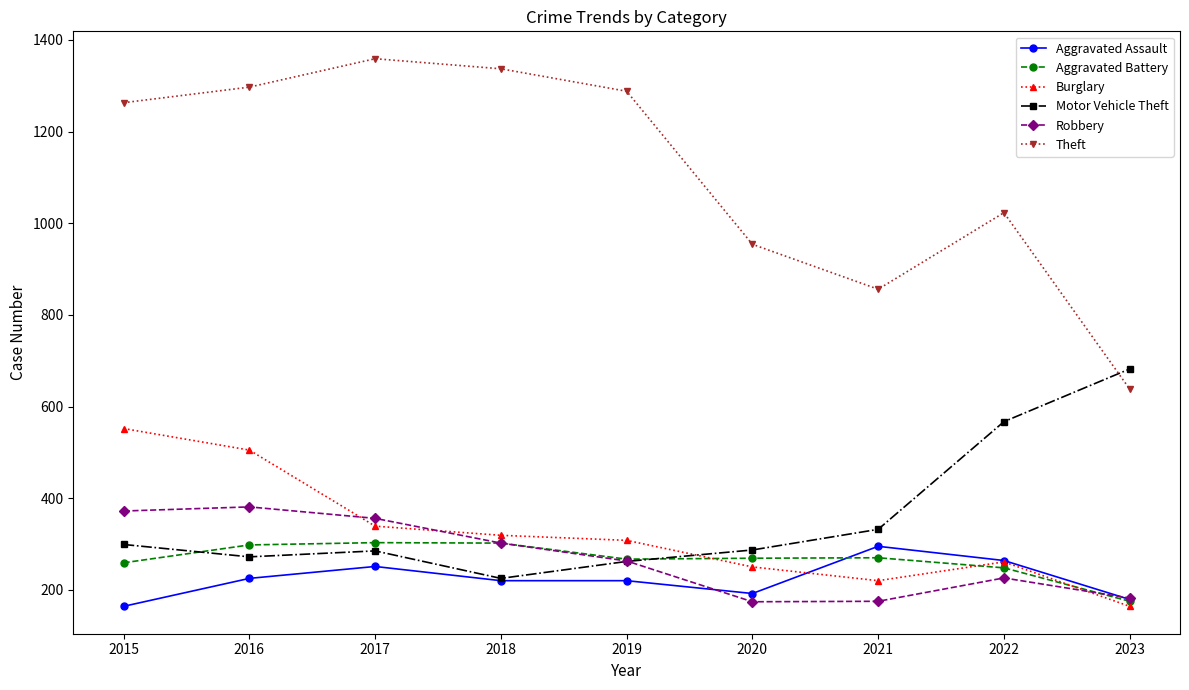

Is it true that Theft equals 772 at 2018?

False